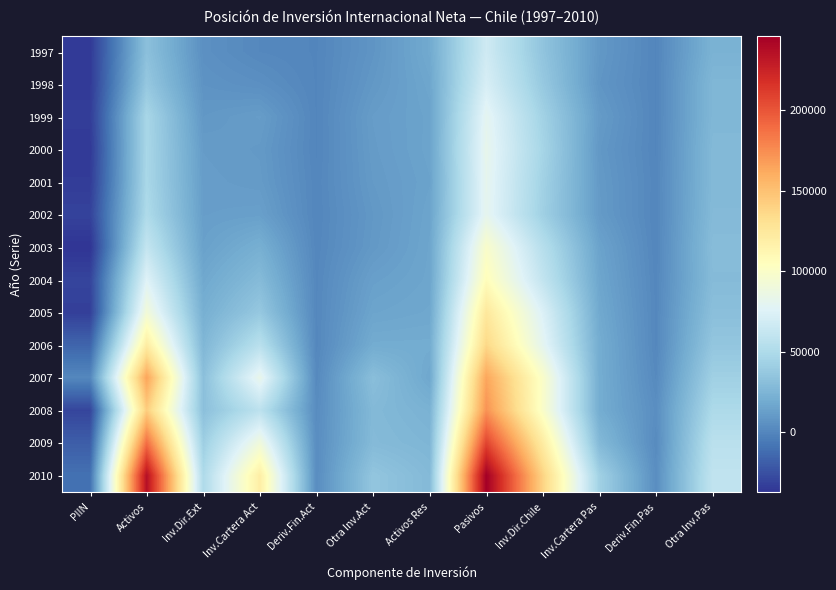

Rank the series at Pasivos from highest to lowest value.

2010, 2009, 2008, 2007, 2006, 2005, 2004, 2003, 2000, 2001, 2002, 1999, 1998, 1997